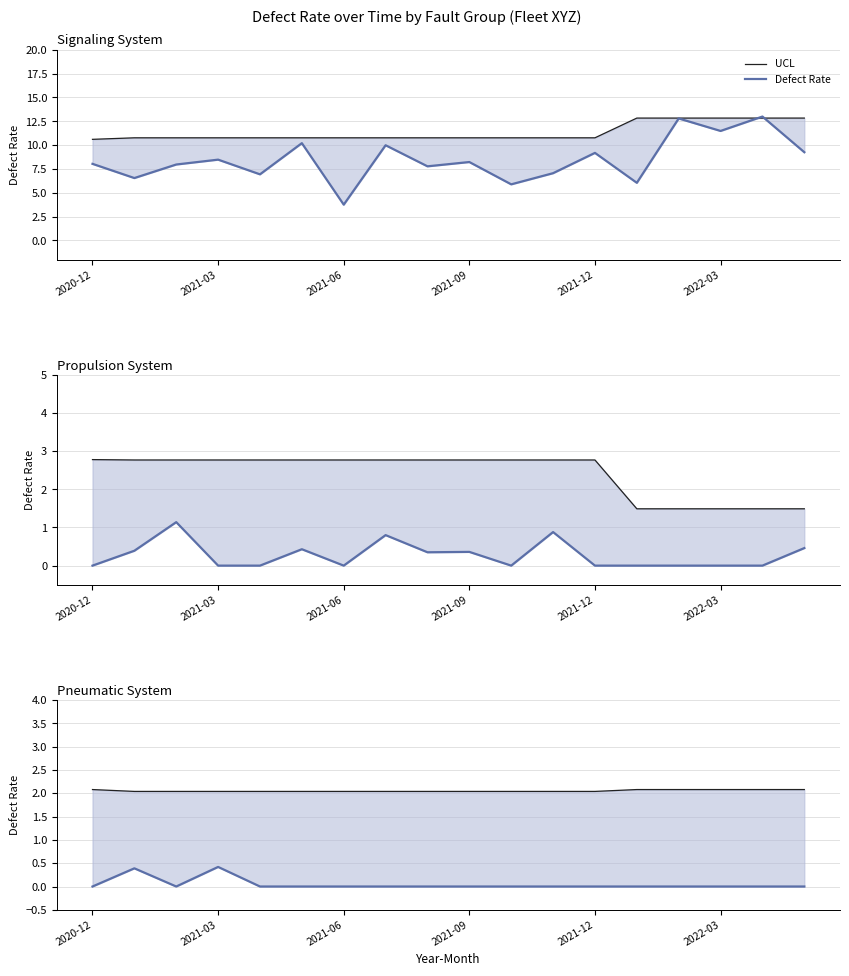

Where is the first local maximum for Defect Rate?

2021-03